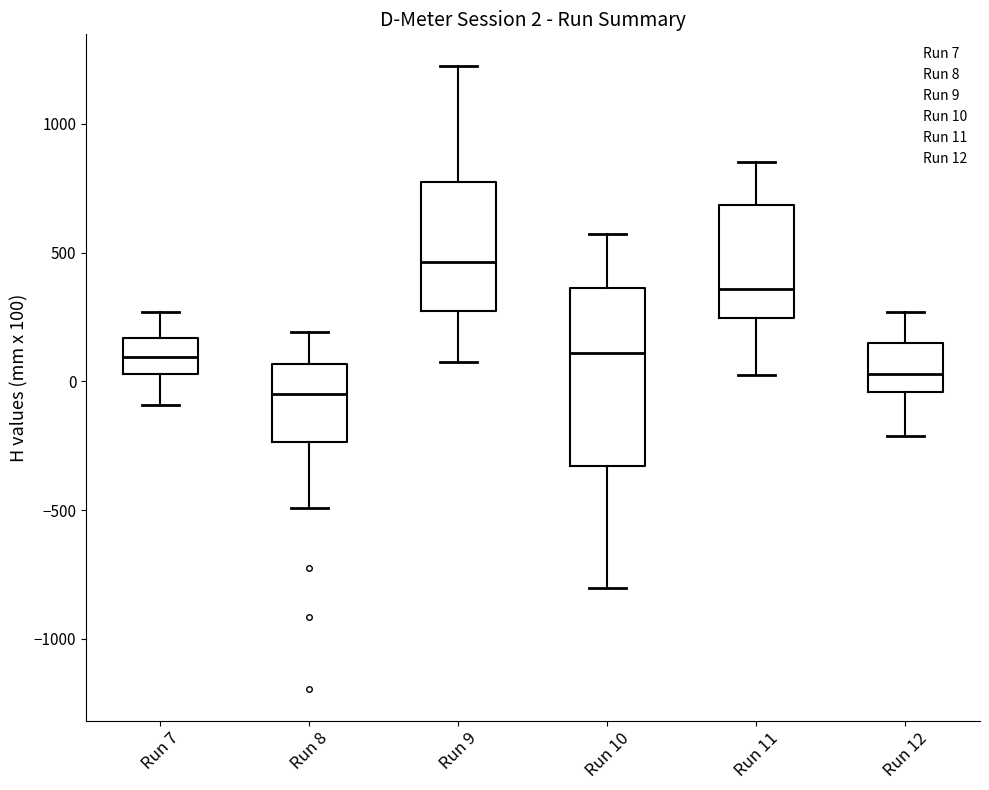

Which box has the highest median line?

Run 9